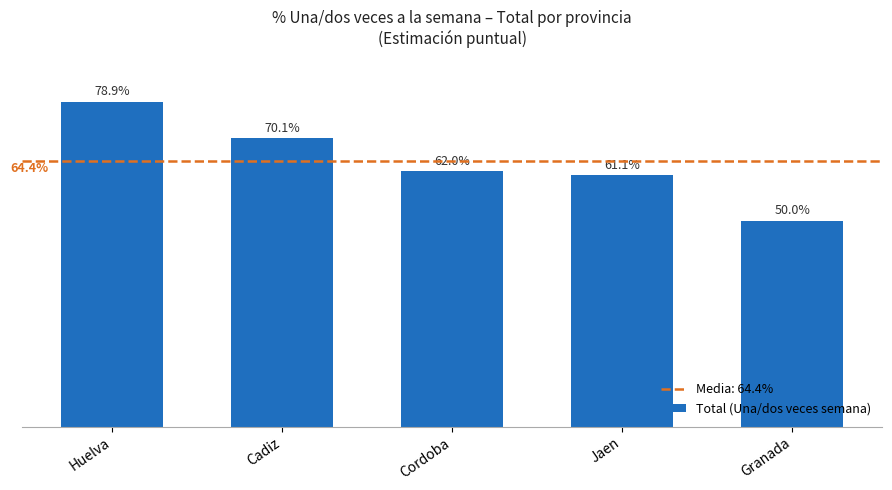

At which label is the value closest to 64?

Cordoba